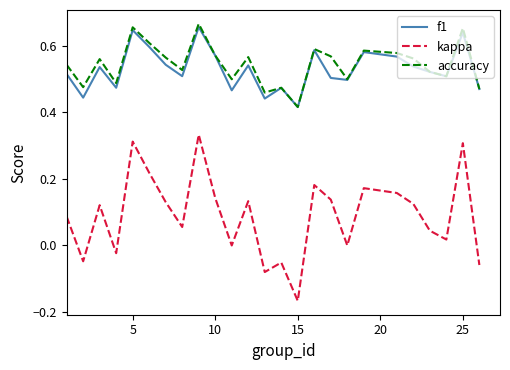

Which series has the widest spread of values?

kappa